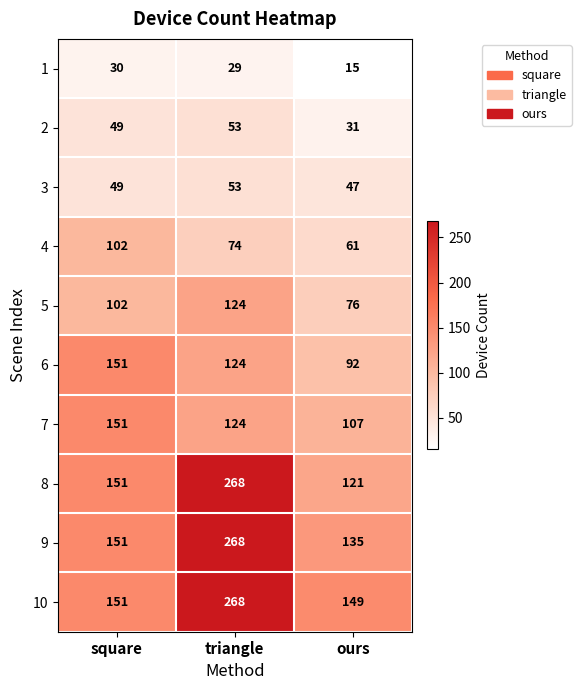

What is the difference between the maximum and second lowest values in the 3 series?

4